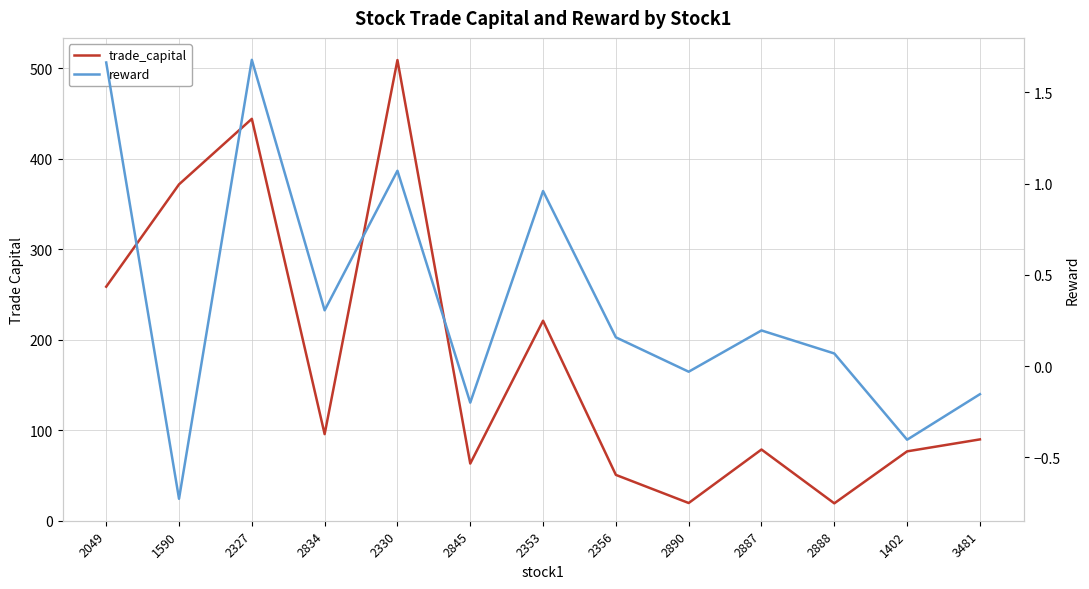

What is the total value across all series at 3481?

89.7